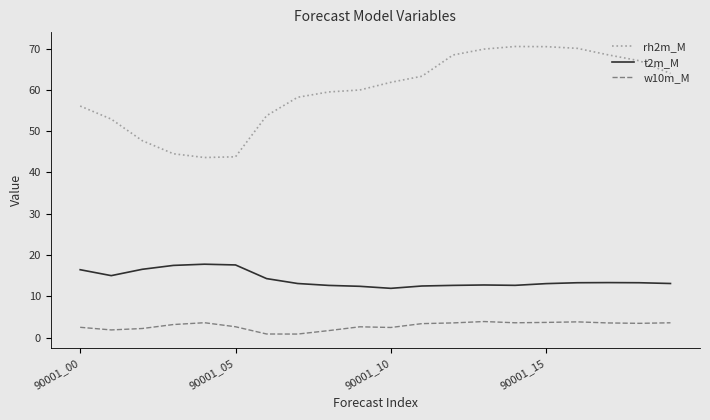

What is the difference between the maximum and minimum values in the rh2m_M series?

26.9